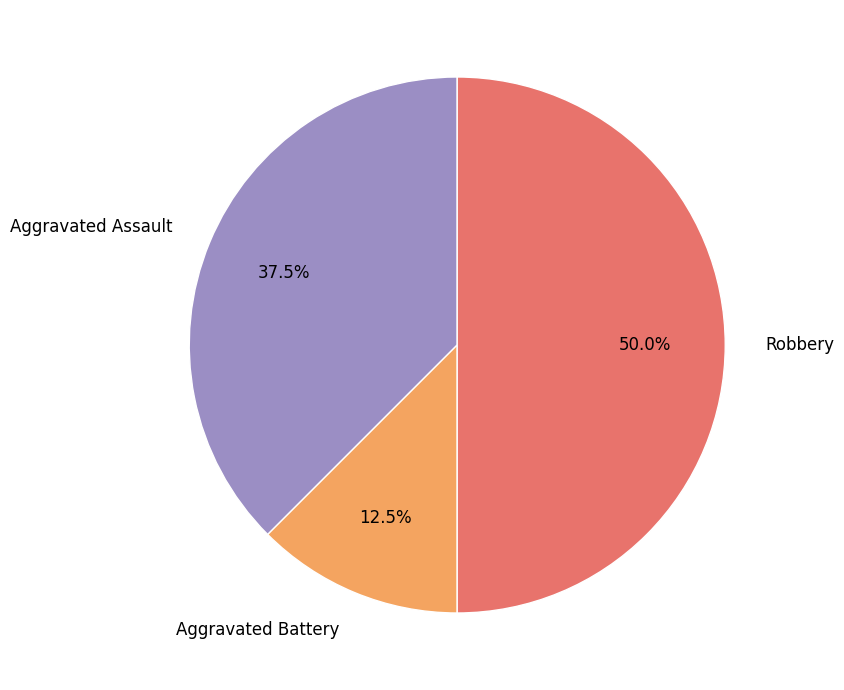

Rank the categories by value from highest to lowest.

Robbery, Aggravated Assault, Aggravated Battery